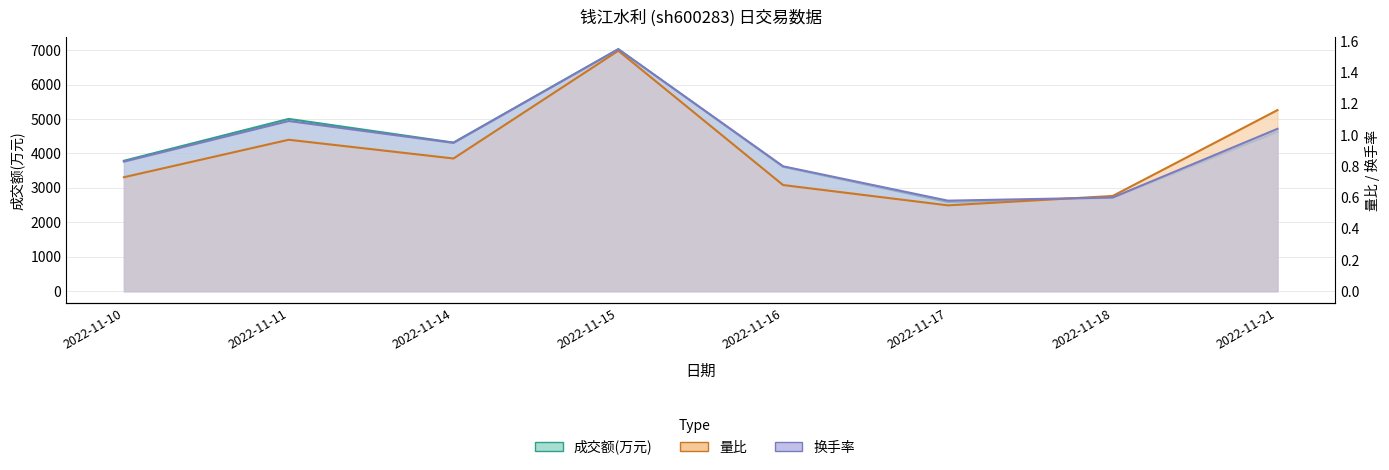

Reading left to right, list all the values displayed in this chart.

成交额(万元): 3787.0	5002.0	4315.0	7026.0	3612.0	2591.0	2714.0	4629.0
量比: 0.7	1.0	0.8	1.5	0.7	0.6	0.6	1.2
换手率: 0.8	1.1	0.9	1.6	0.8	0.6	0.6	1.0